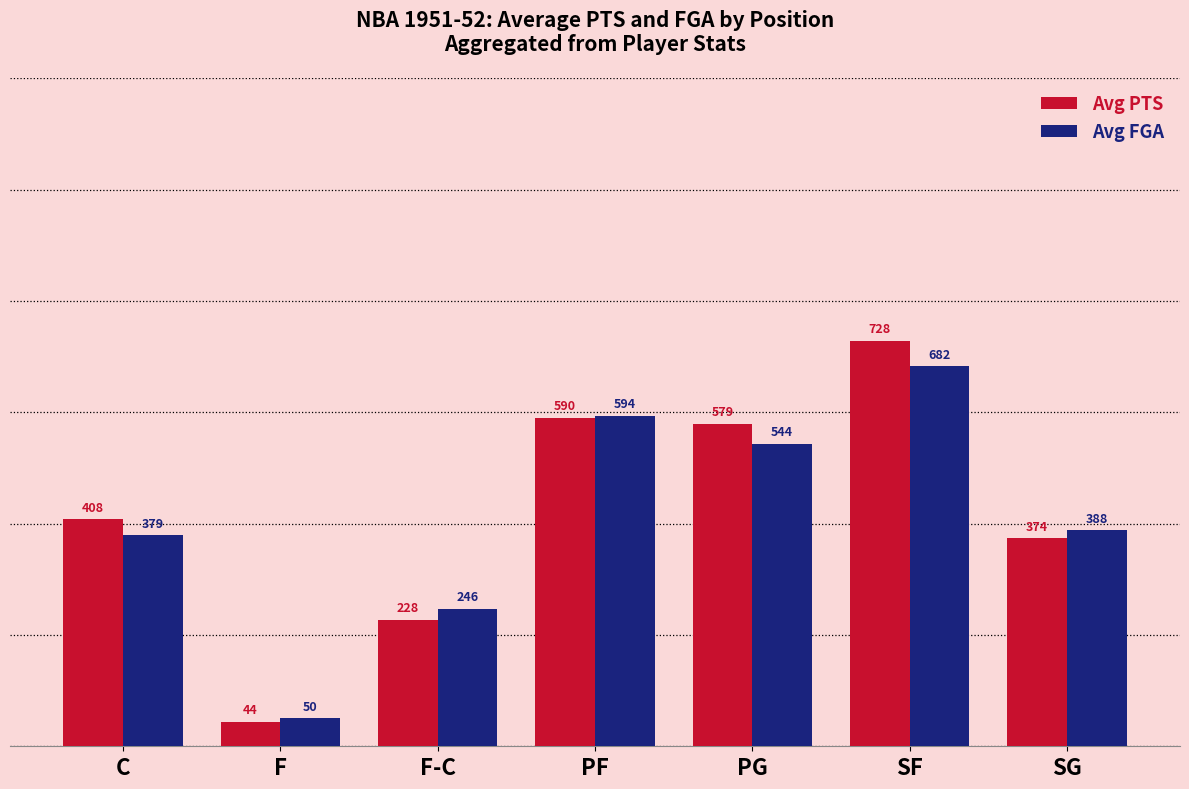

How many data points in Avg FGA are less than 388?

3